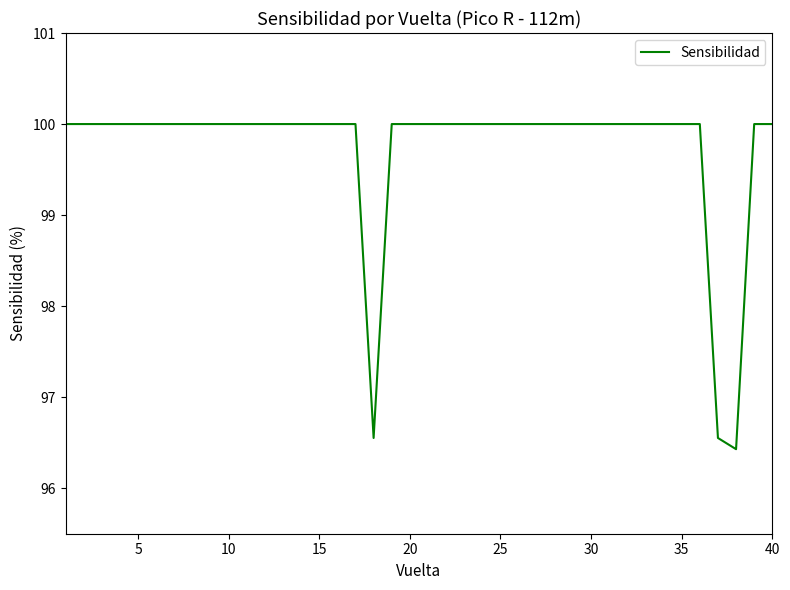

What is the minimum value shown in the chart?

96.4